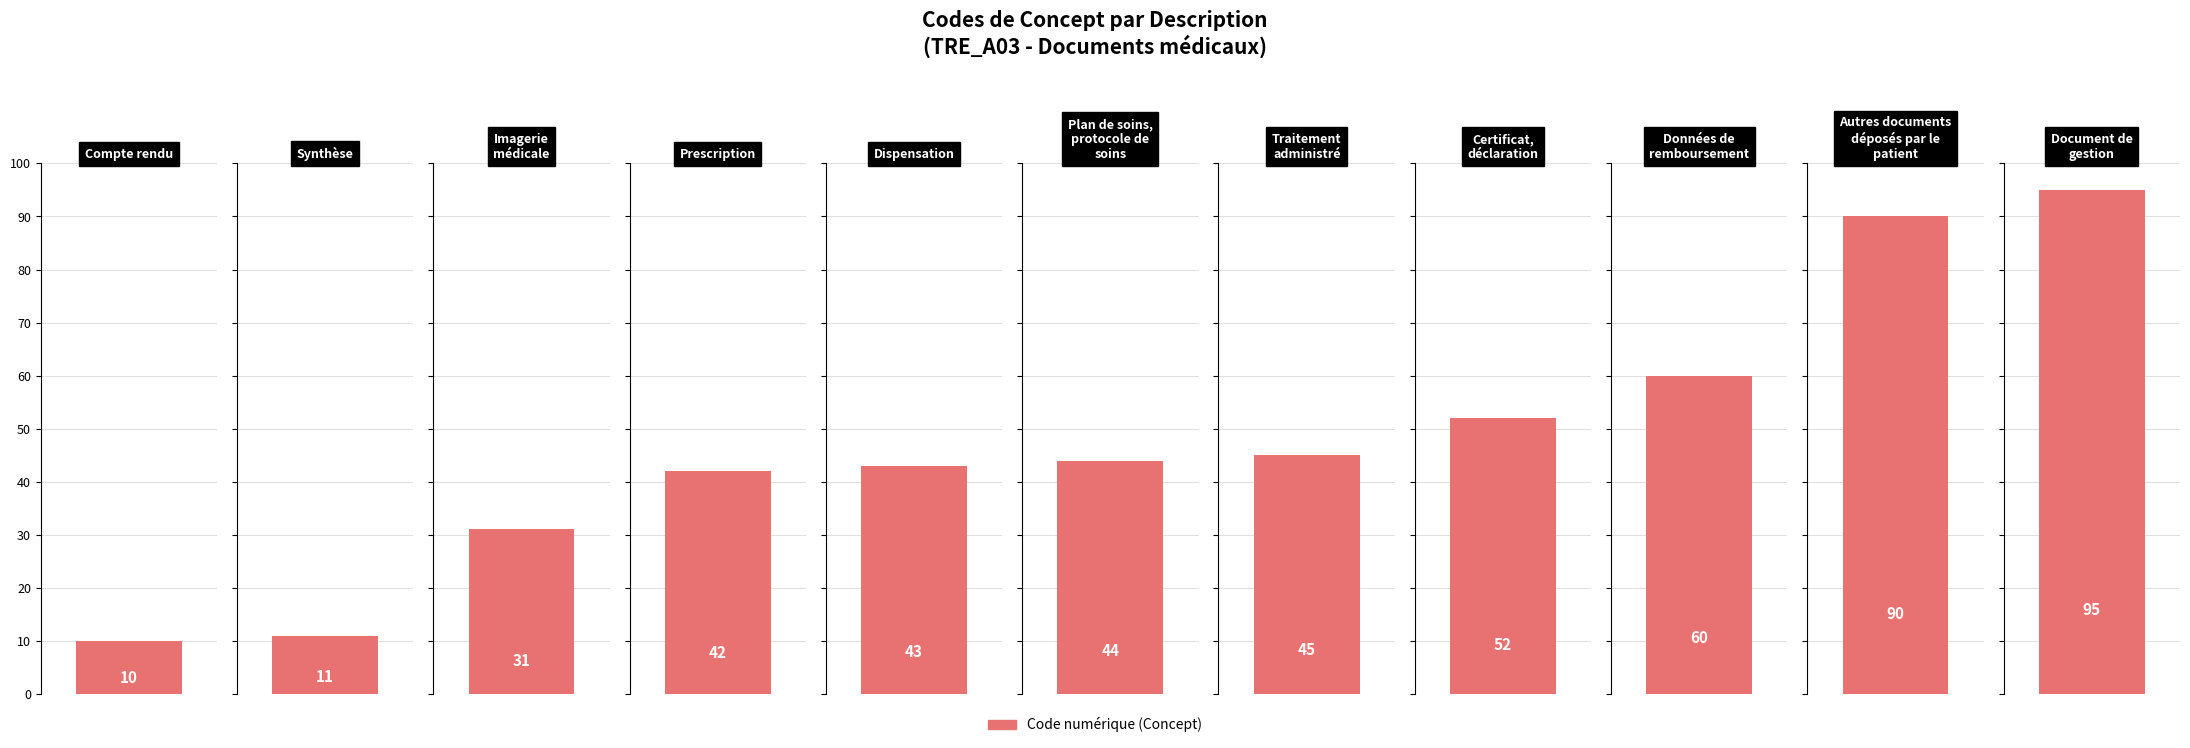

At which category does the chart reach its peak across all series?

Document de gestion